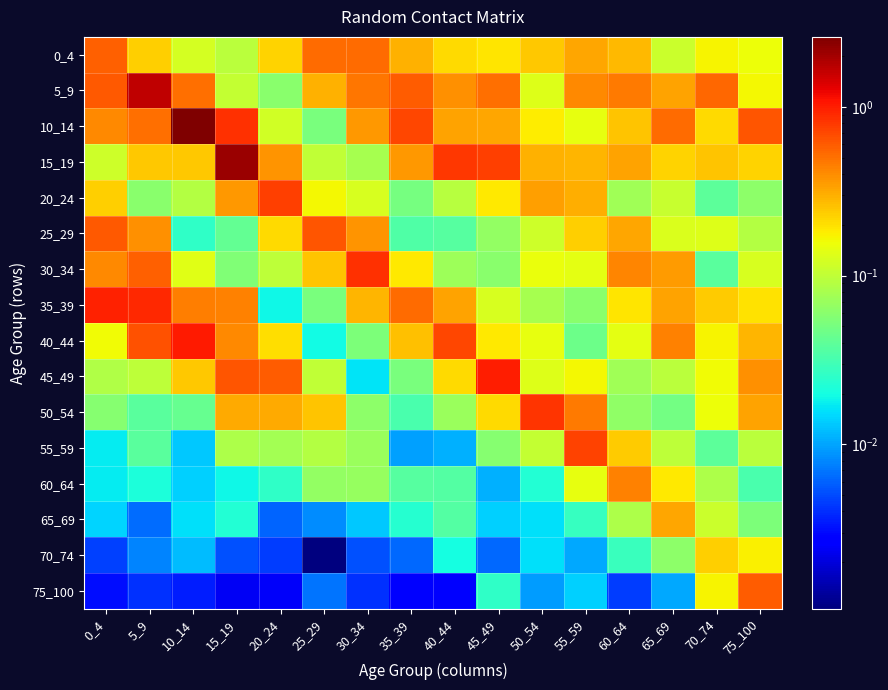

At how many categories does at least one series exceed 2?

2